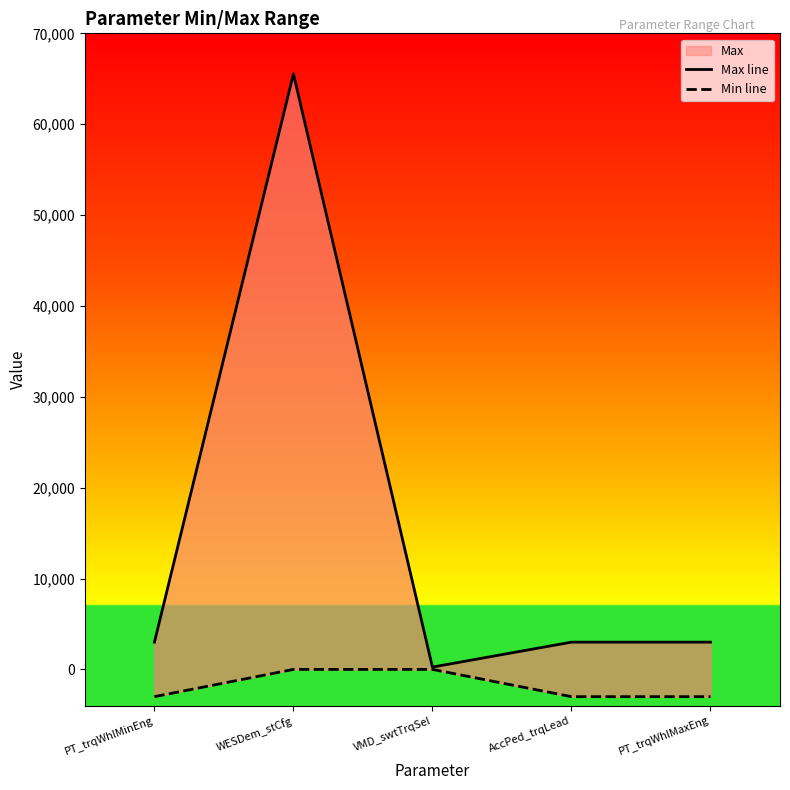

What is the average value of the Min line series?

-1800